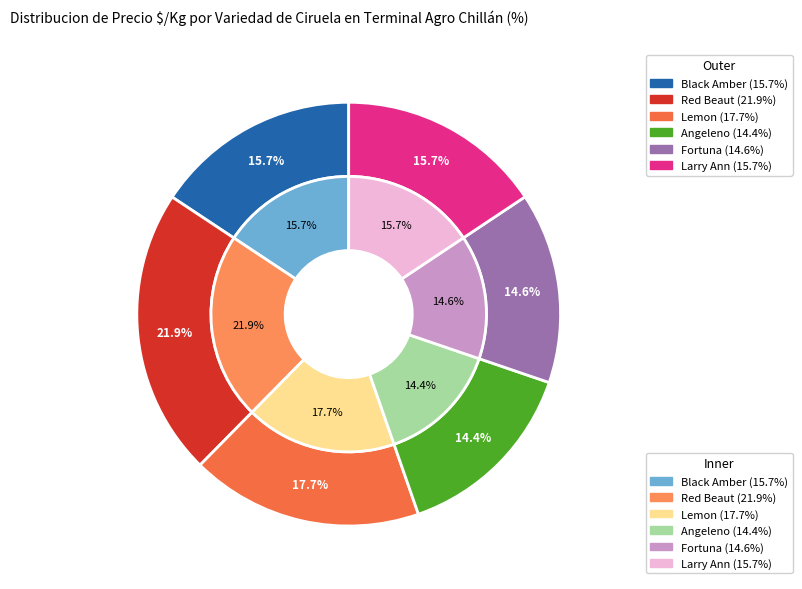

How much of the chart is everything except Fortuna?

85.4%